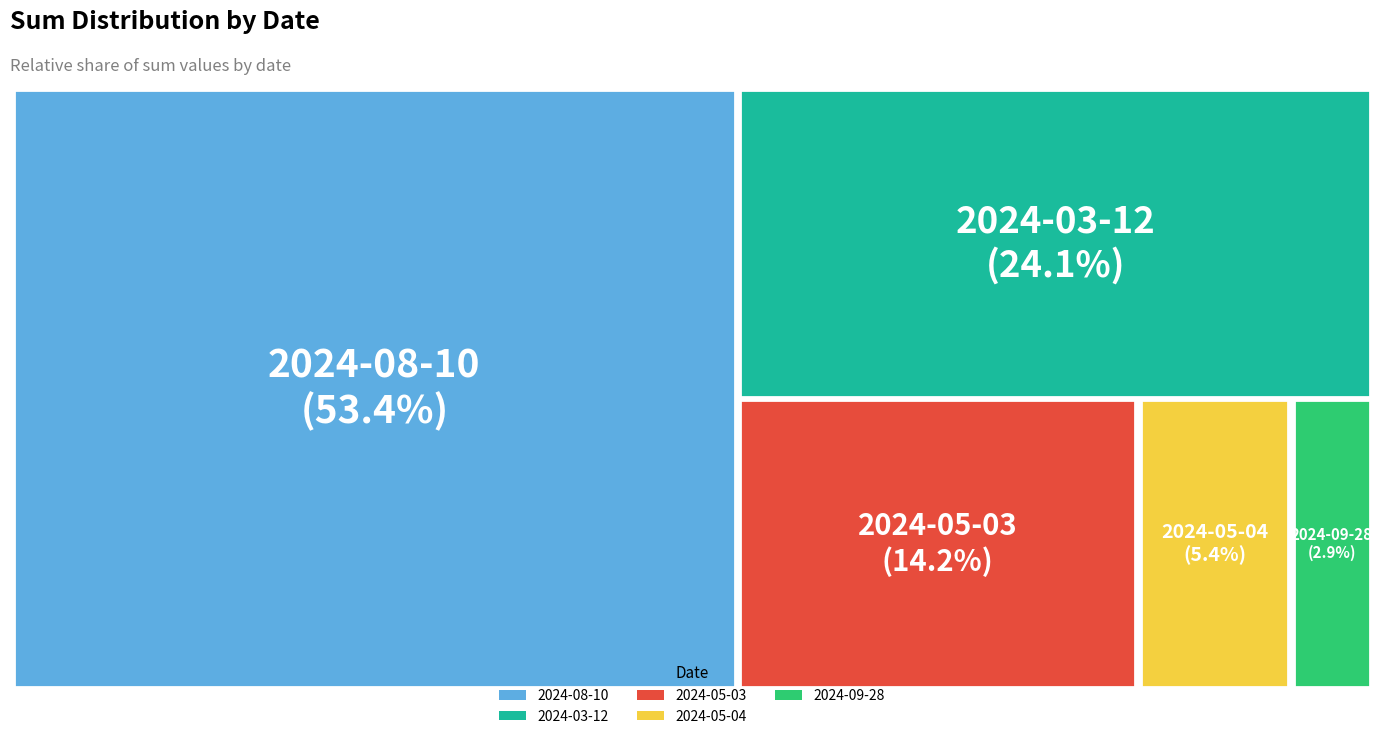

To the nearest percent, what portion does 2024-03-12 represent?

24%